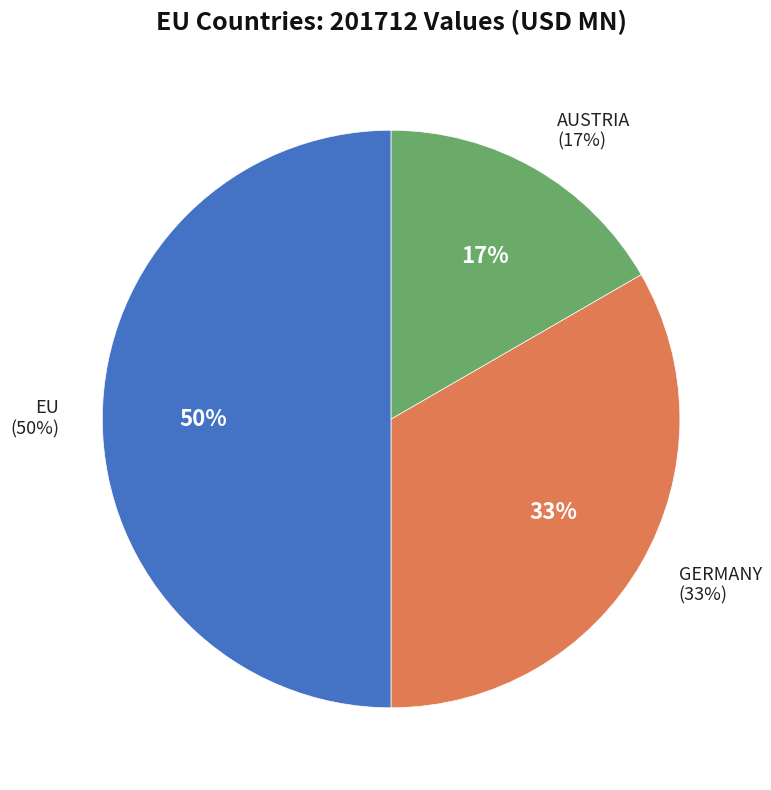

How much of the chart is everything except EU?

50.0%